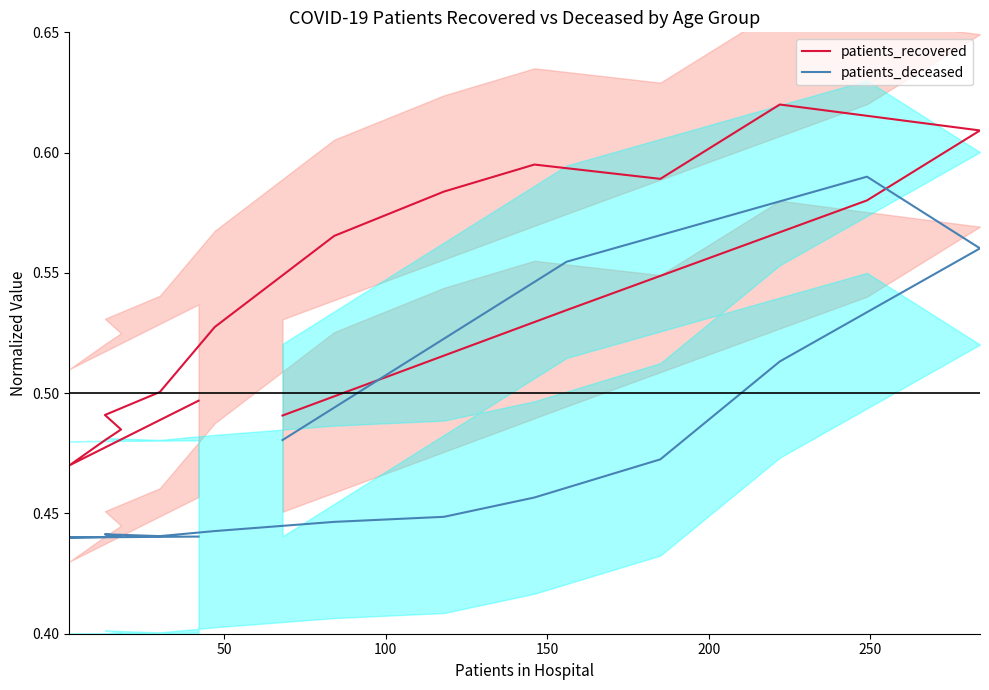

Count the number of categories in the chart.

16